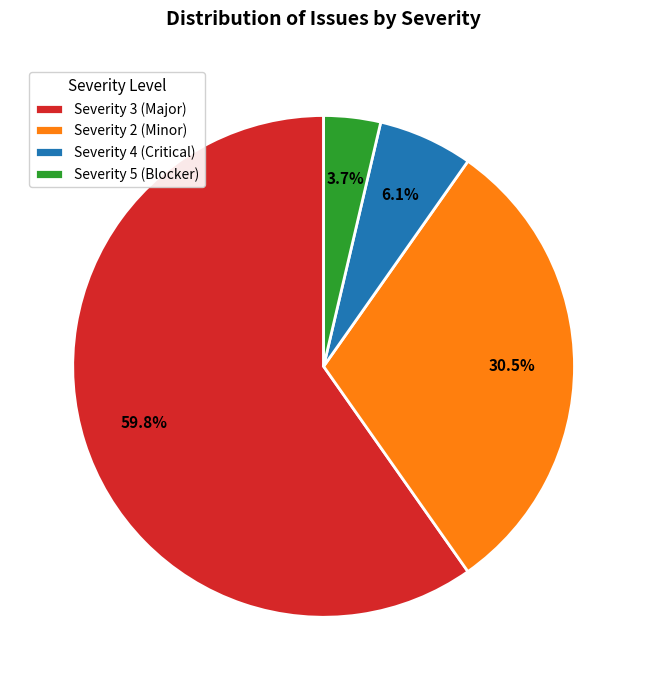

Which slice represents more than half of the pie?

Severity 3 (Major)